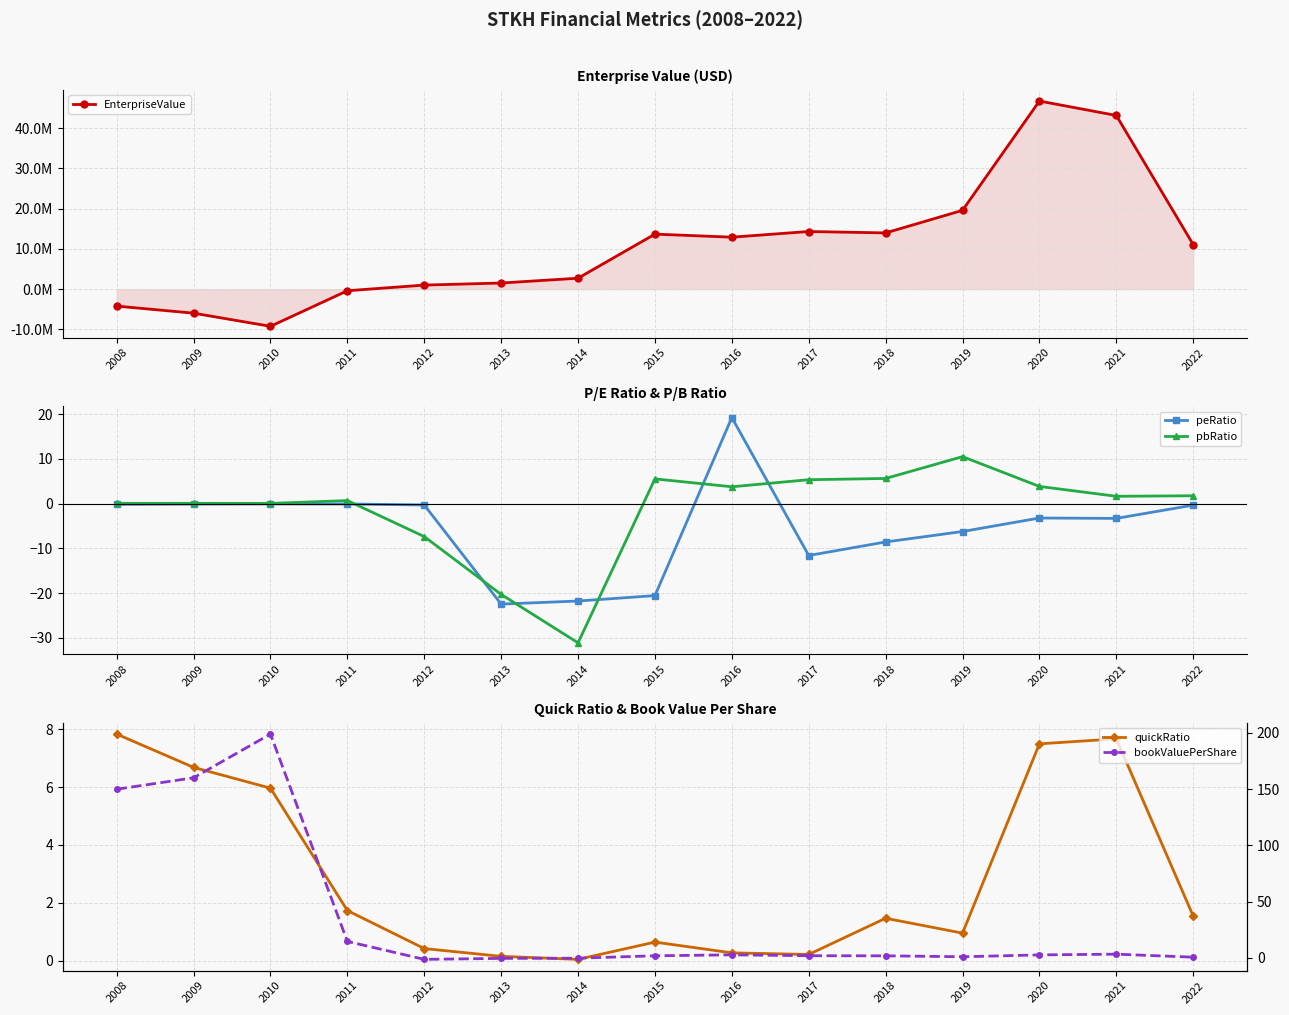

What is the smallest value displayed?

-9230497.5